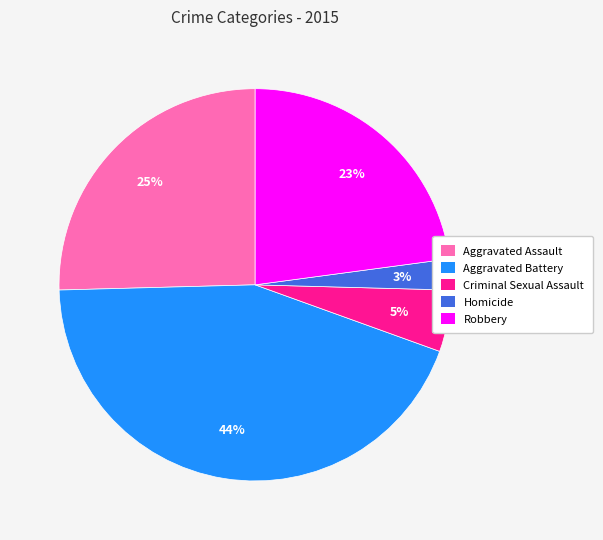

Which category has the biggest portion of the pie?

Aggravated Battery